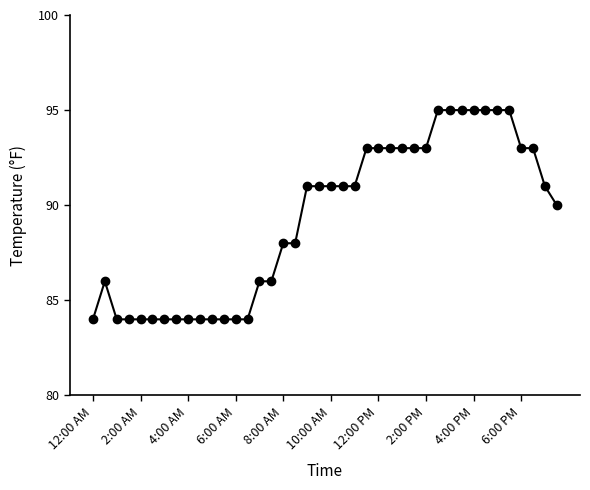

What is the value of the 37th point from the left?

93